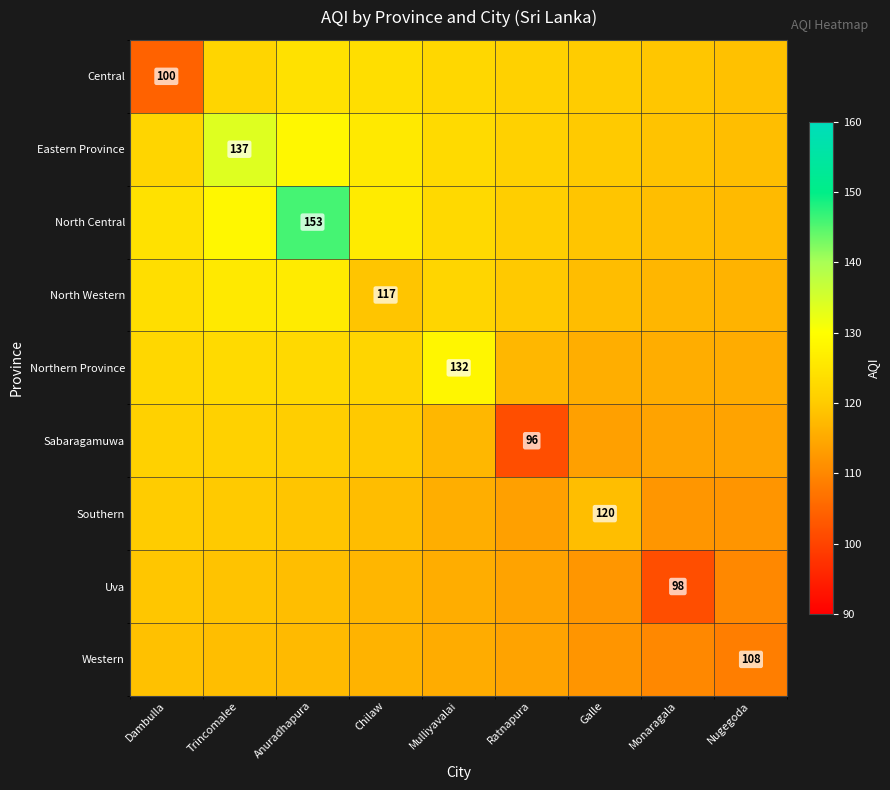

What is the sum of the Southern values at Trincomalee and Chilaw?

237.5